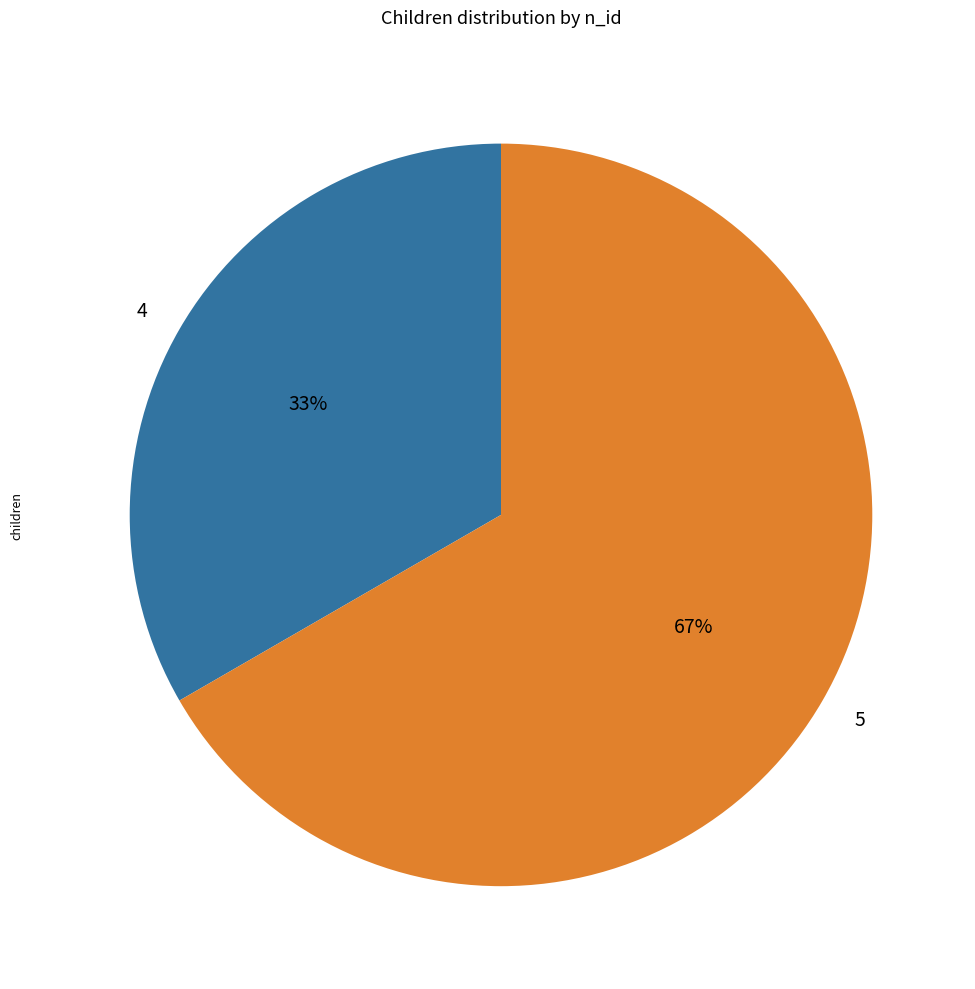

Count the number of slices in the pie.

2